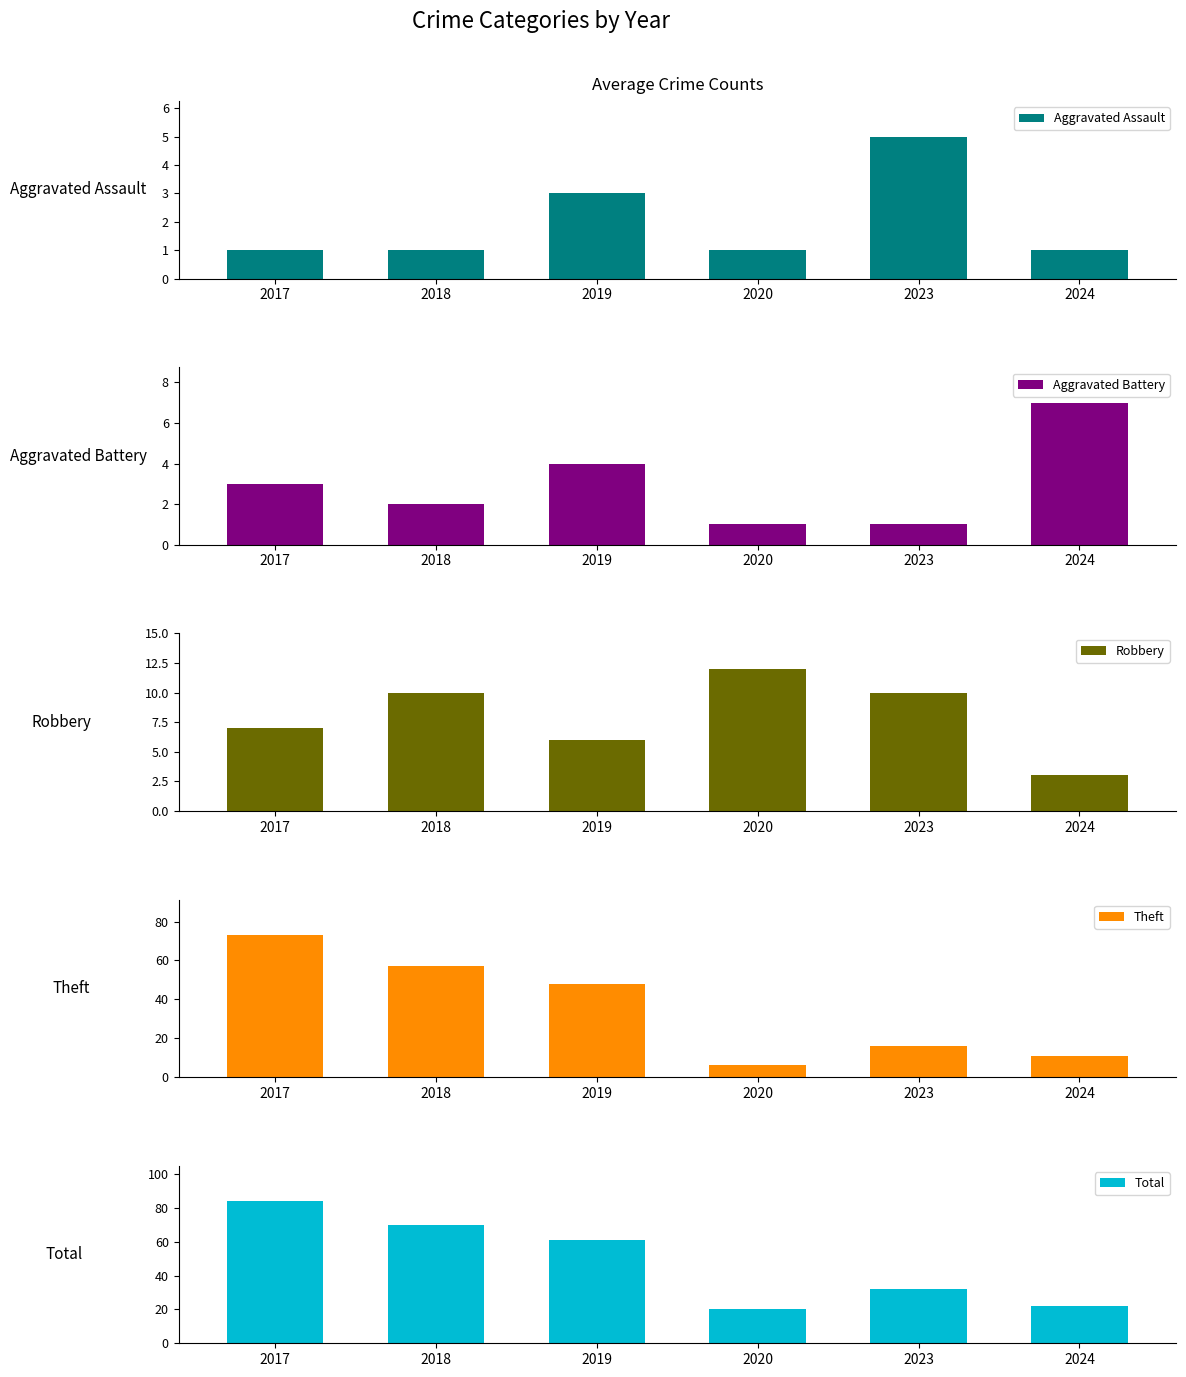

Reading left to right, extract all data points from this chart.

Aggravated Assault: 2017=1	2018=1	2019=3	2020=1	2023=5	2024=1
Aggravated Battery: 2017=3	2018=2	2019=4	2020=1	2023=1	2024=7
Robbery: 2017=7	2018=10	2019=6	2020=12	2023=10	2024=3
Theft: 2017=73	2018=57	2019=48	2020=6	2023=16	2024=11
Total: 2017=84	2018=70	2019=61	2020=20	2023=32	2024=22